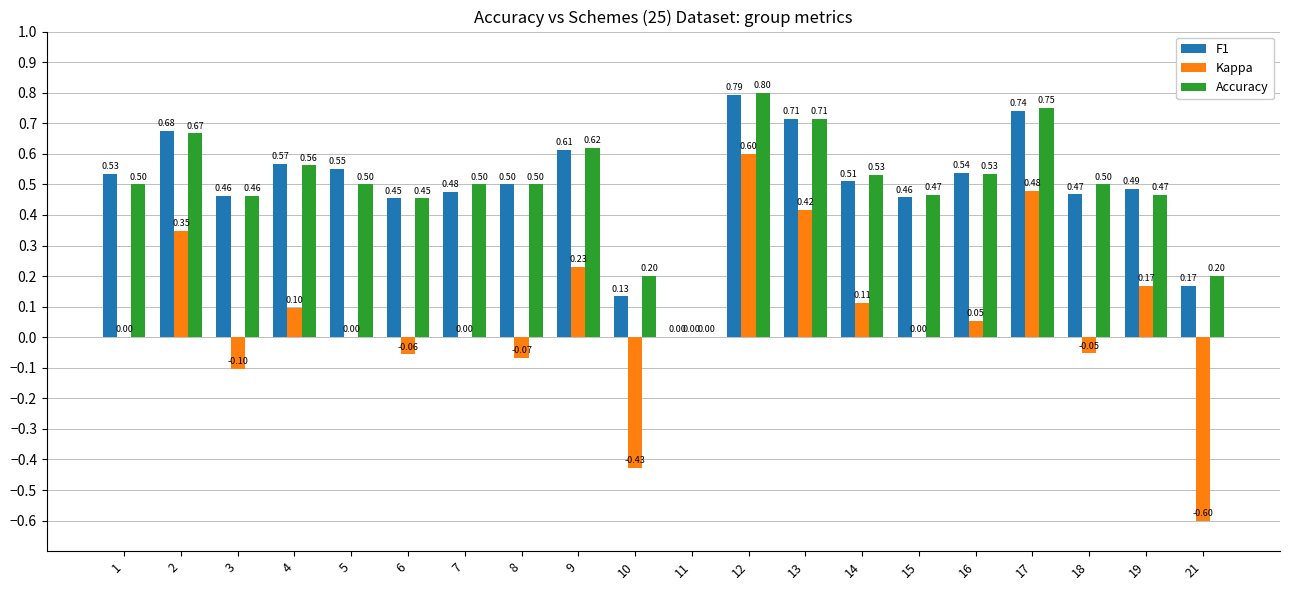

Are the bars horizontal?

No